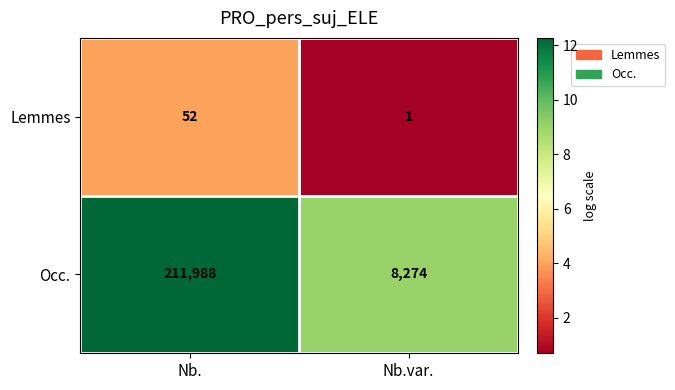

Reading left to right, list all the values displayed in this chart.

Lemmes: Nb.=52	Nb.var.=1
Occ.: Nb.=211988	Nb.var.=8274